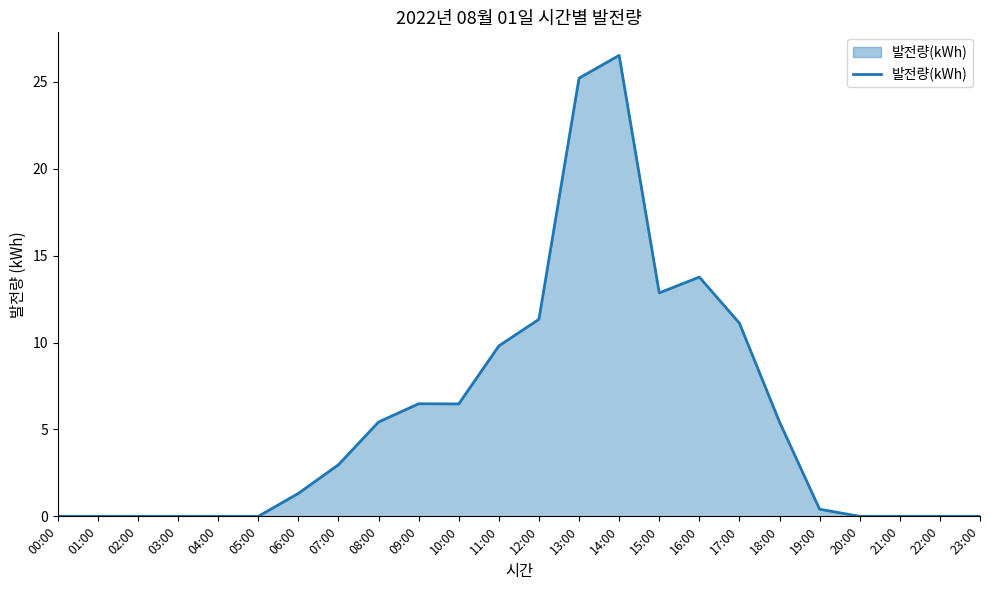

Is it true that the value at 21:00 is 0.0?

True